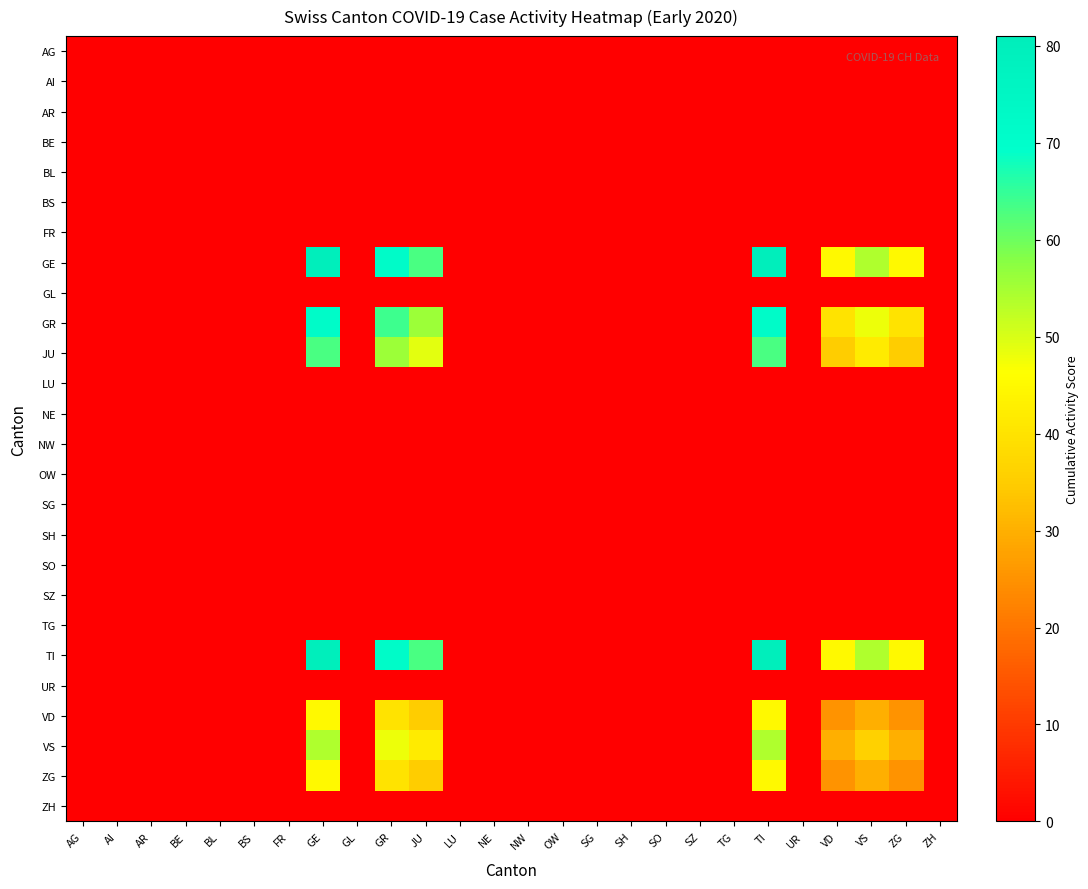

List the series in order of their peak value, highest first.

GE, TI, GR, JU, VS, VD, ZG, AG, AI, AR, BE, BL, BS, FR, GL, LU, NE, NW, OW, SG, SH, SO, SZ, TG, UR, ZH